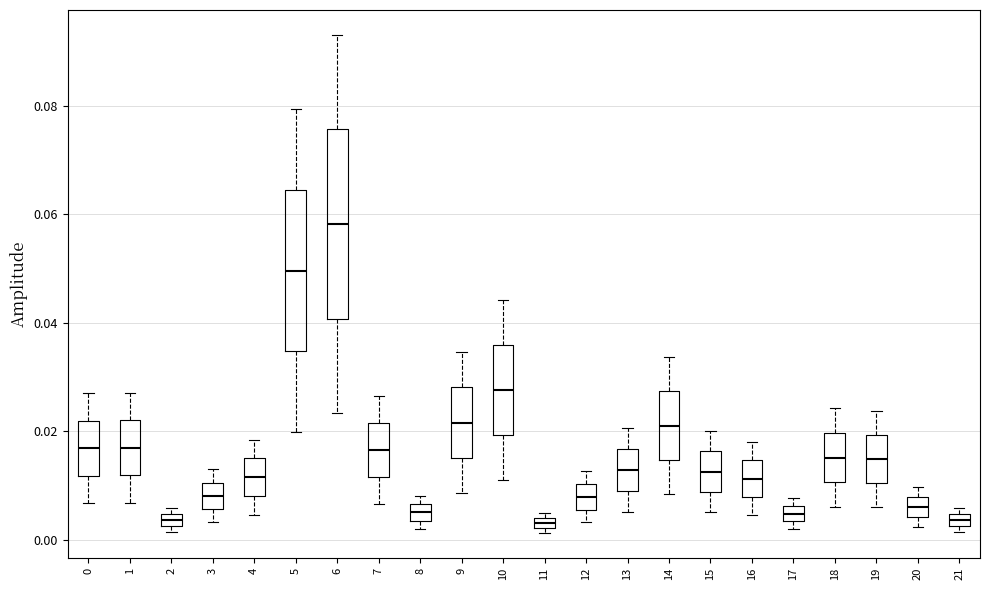

Where does the upper whisker of the box at x = 15 end on the y-axis? The values are not printed on the chart, so give them approximately, as read against the axis.

0.020